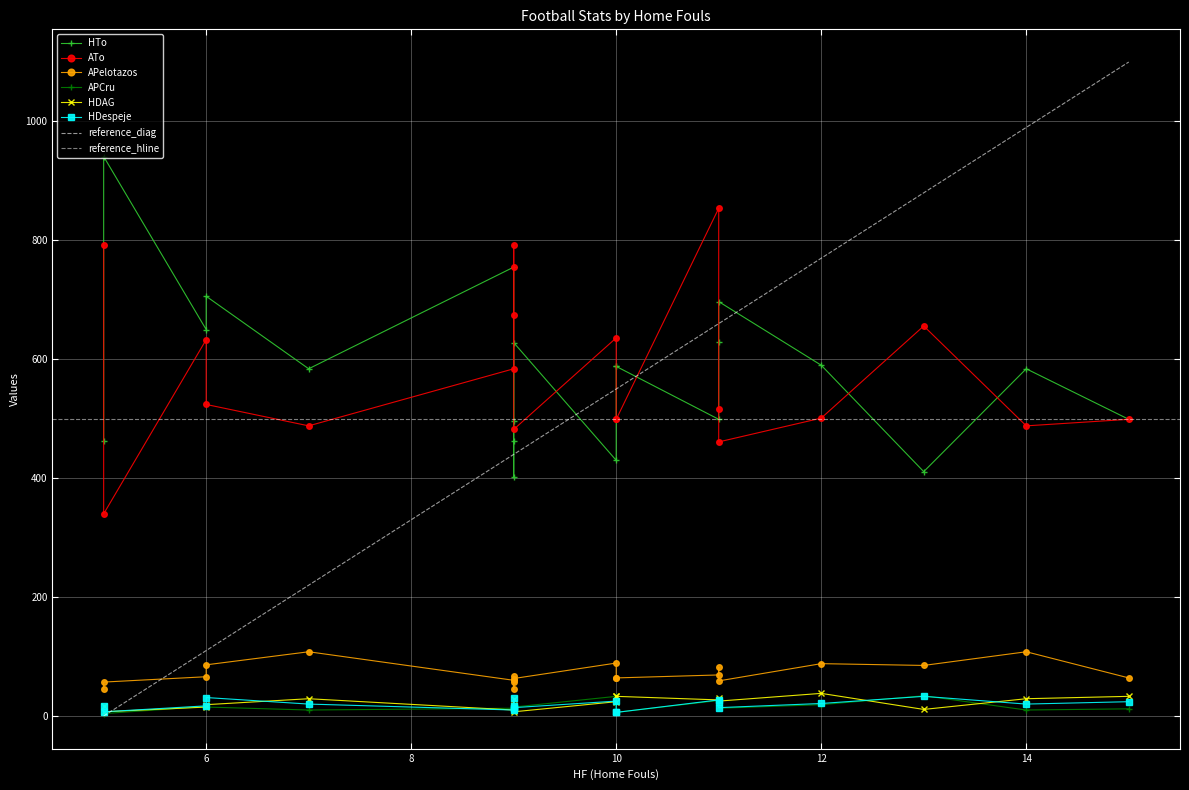

Which series changed the most between 6 and 9?

HTo